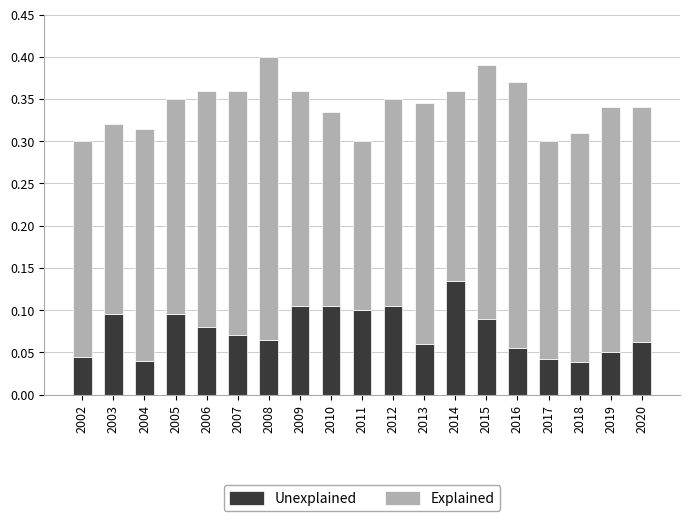

Is it true that Unexplained equals 0.2 at 2009?

False